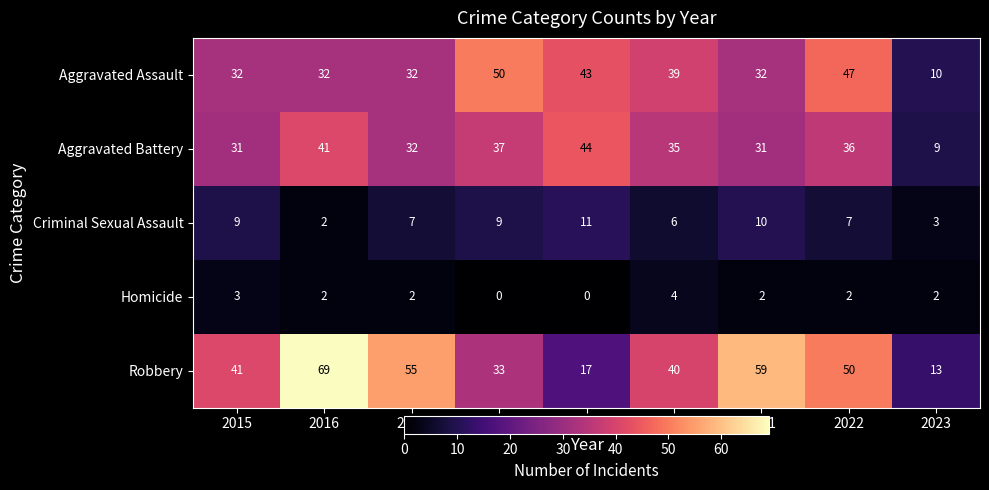

What is the difference between the highest and lowest values at 2019?

44